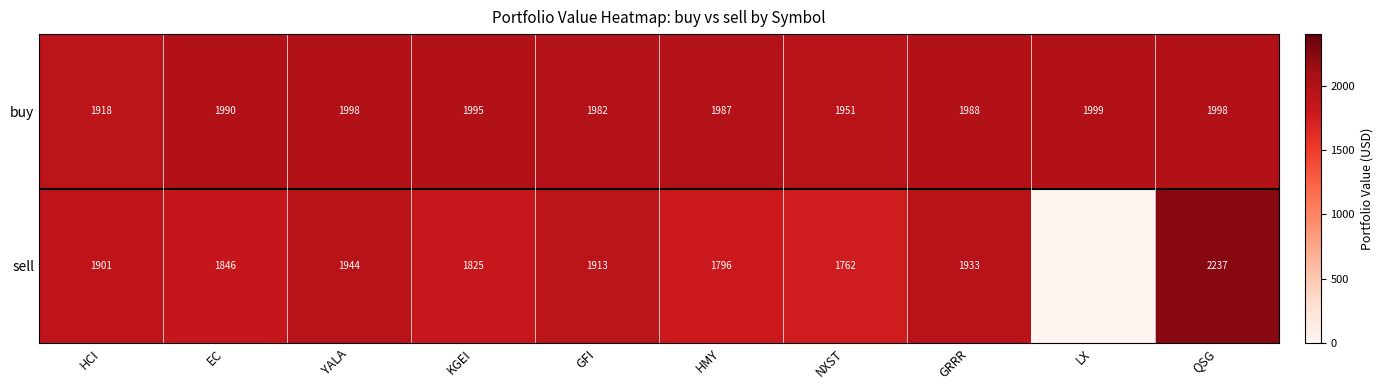

Which series changed the most between KGEI and GRRR?

sell